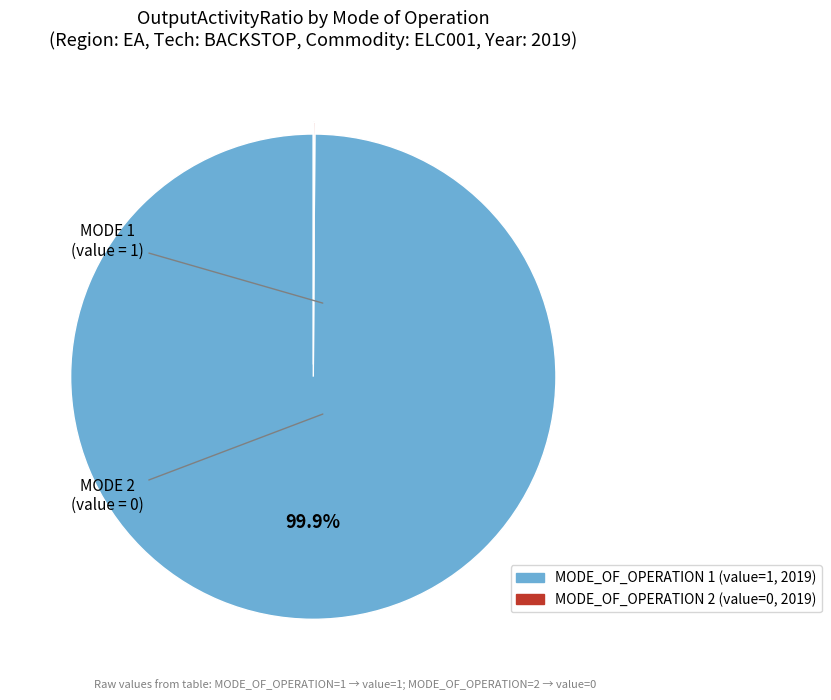

Does any single category account for the majority?

Yes